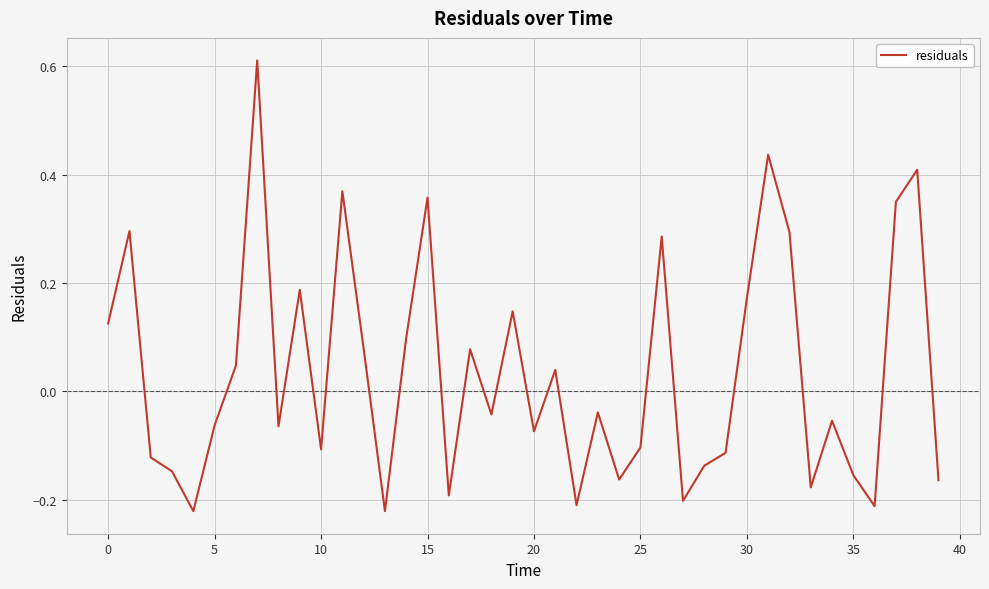

What is the difference between the maximum and minimum values?

0.8